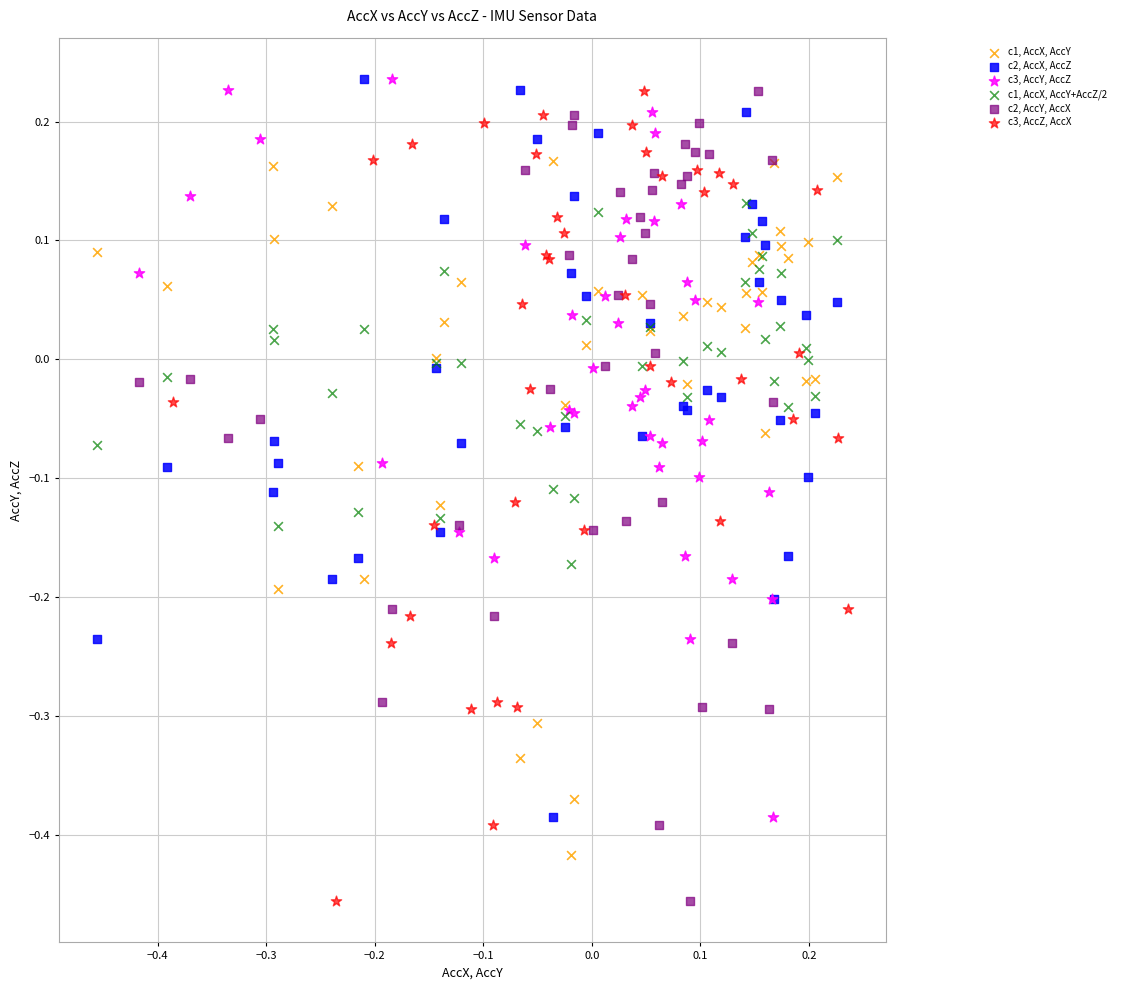

What are all the series names shown in the legend?

c1, AccX, AccY, c2, AccX, AccZ, c3, AccY, AccZ, c1, AccX, AccY+AccZ/2, c2, AccY, AccX, c3, AccZ, AccX